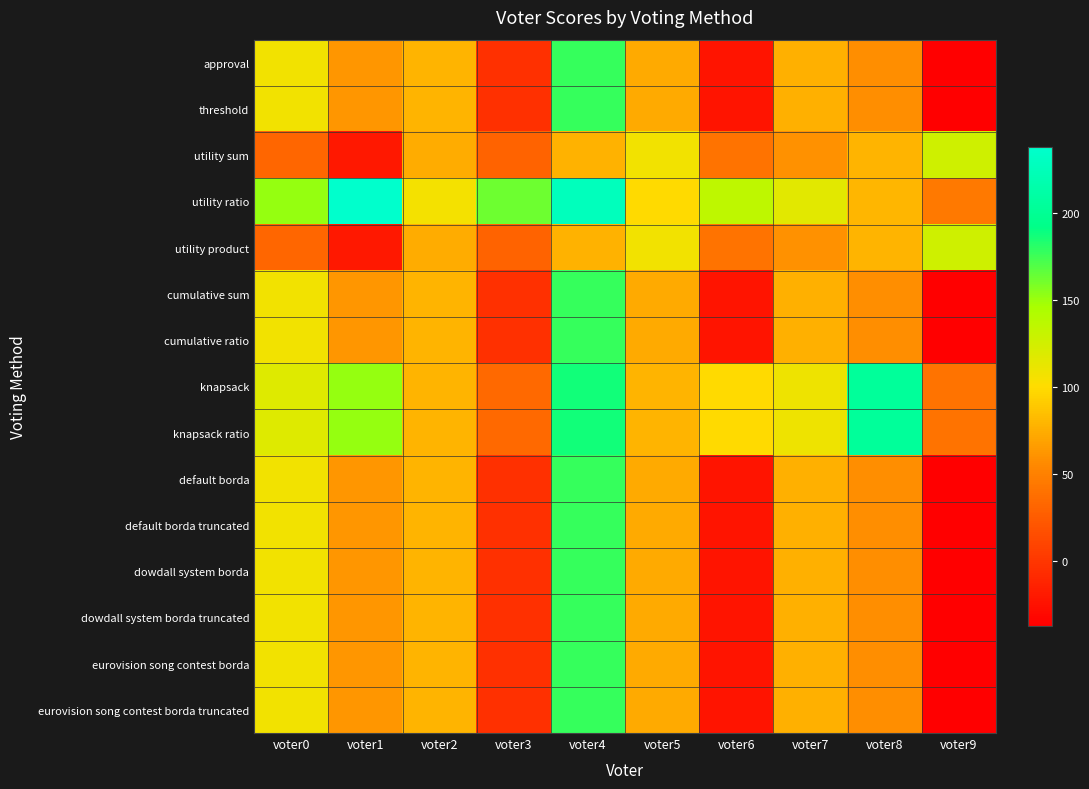

At how many categories does at least one series exceed 157?

4